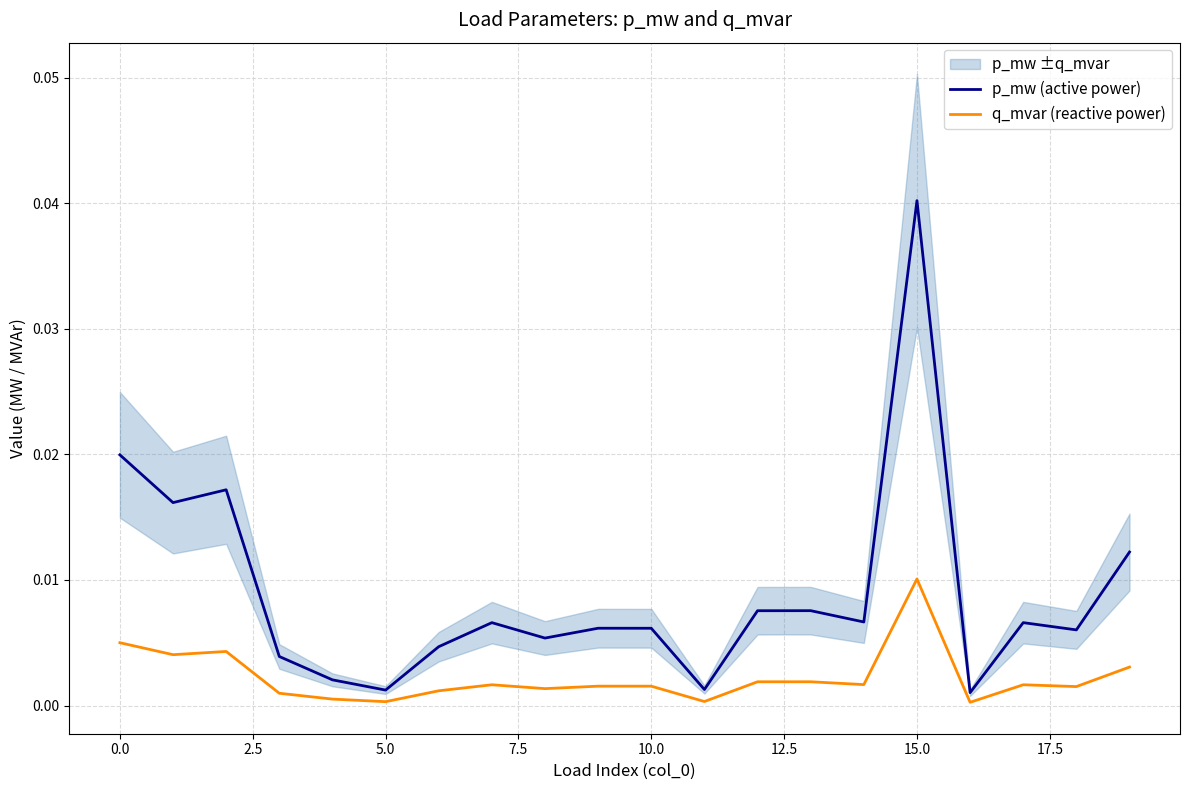

Which category has the lowest value in the q_mvar (reactive power) series?

16